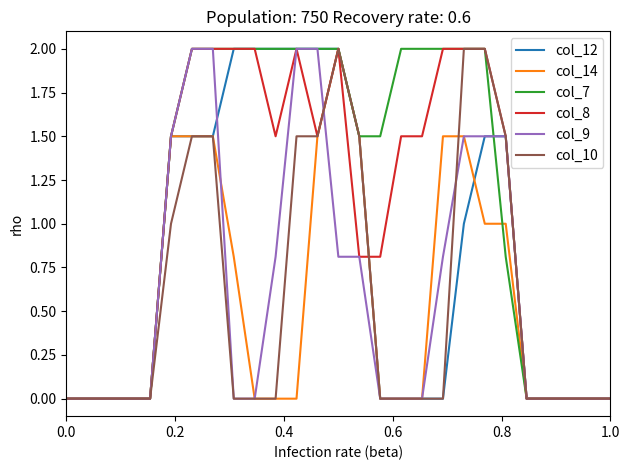

Does the chart have visible grid lines?

No